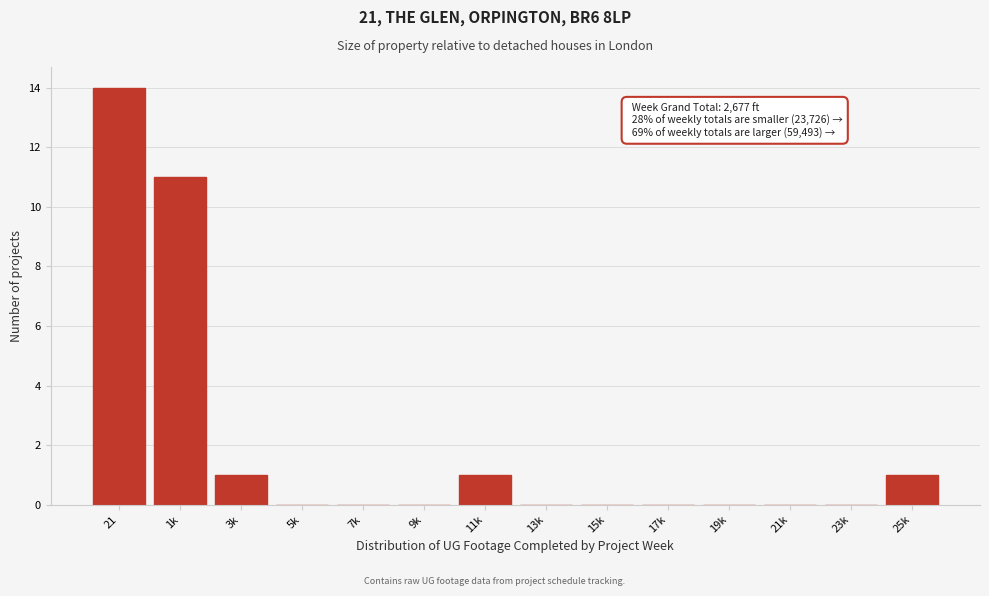

Reading left to right, extract all data points from this chart.

21=14	1k=11	3k=1	5k=0	7k=0	9k=0	11k=1	13k=0	15k=0	17k=0	19k=0	21k=0	23k=0	25k=1